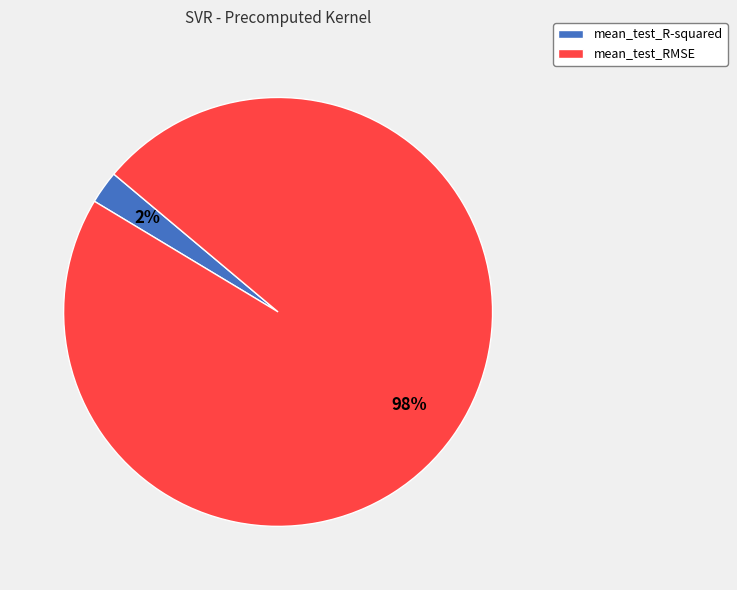

Count the number of slices in the pie.

2